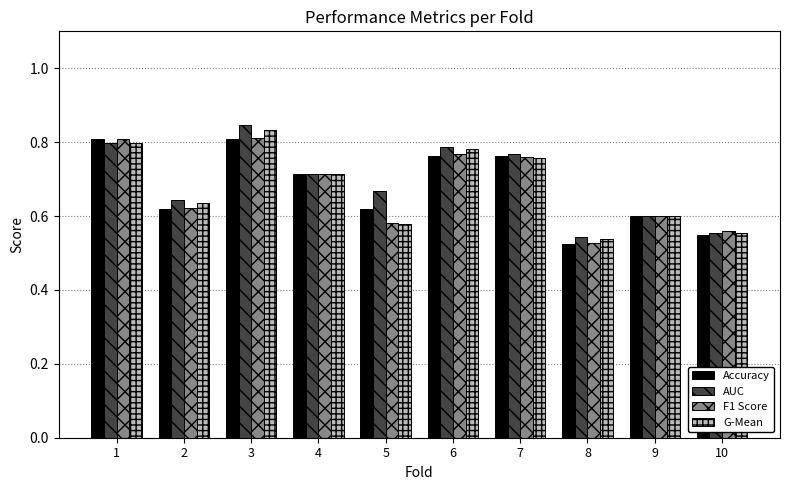

What is the total value across all series at 6?

3.1